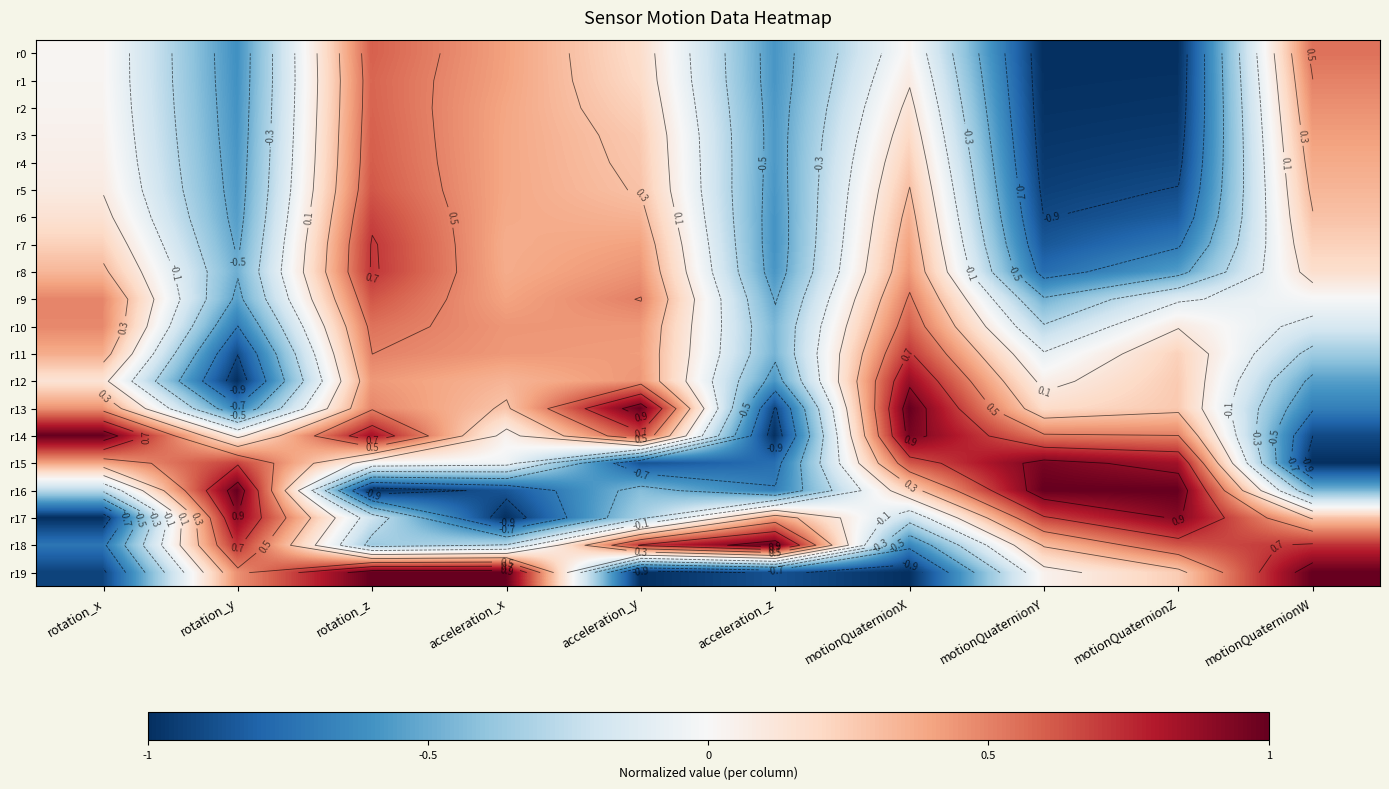

Which series has the largest total across all categories?

r14